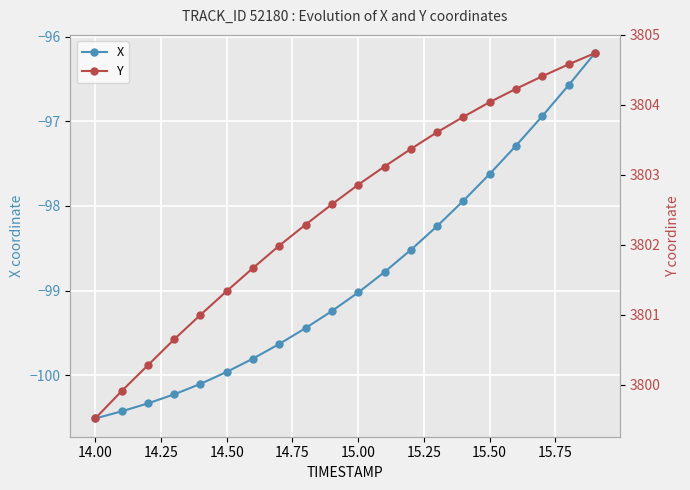

True or false: X and Y cross at least once.

False